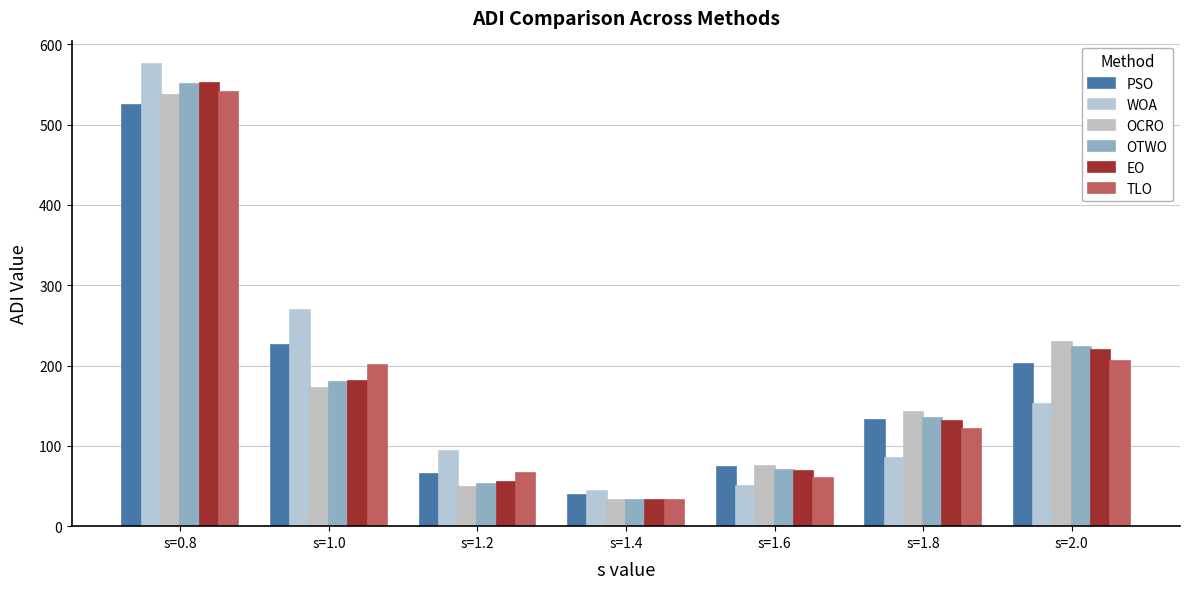

Which series has the largest range (max minus min)?

WOA